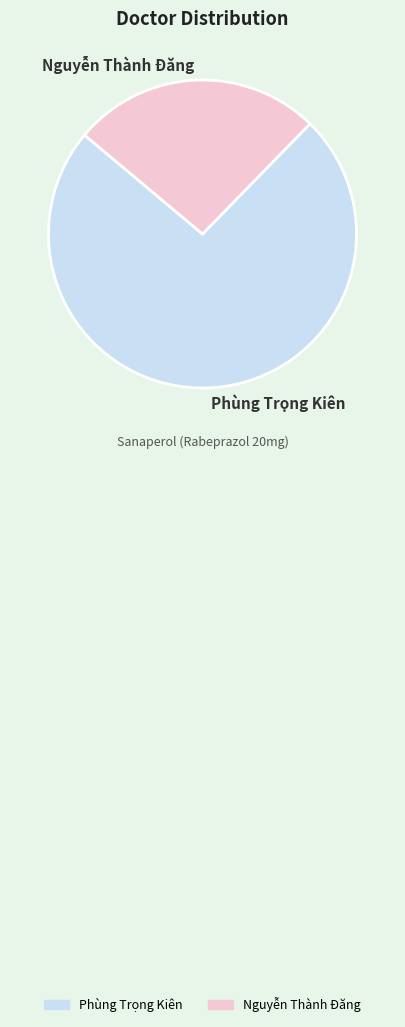

Is there a majority slice in this chart?

Yes